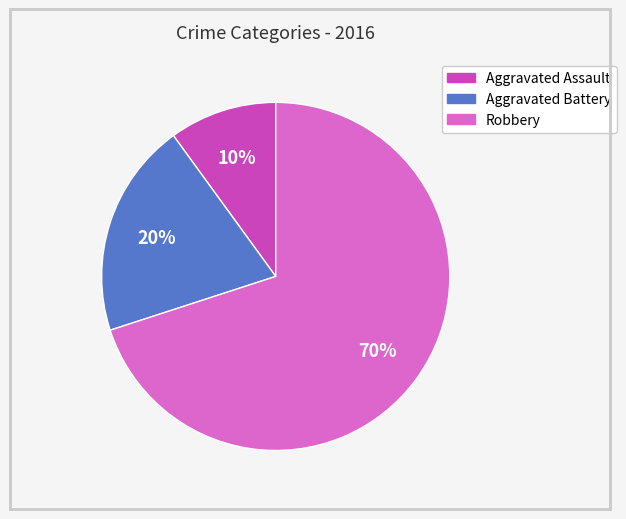

Which category has the biggest portion of the pie?

Robbery